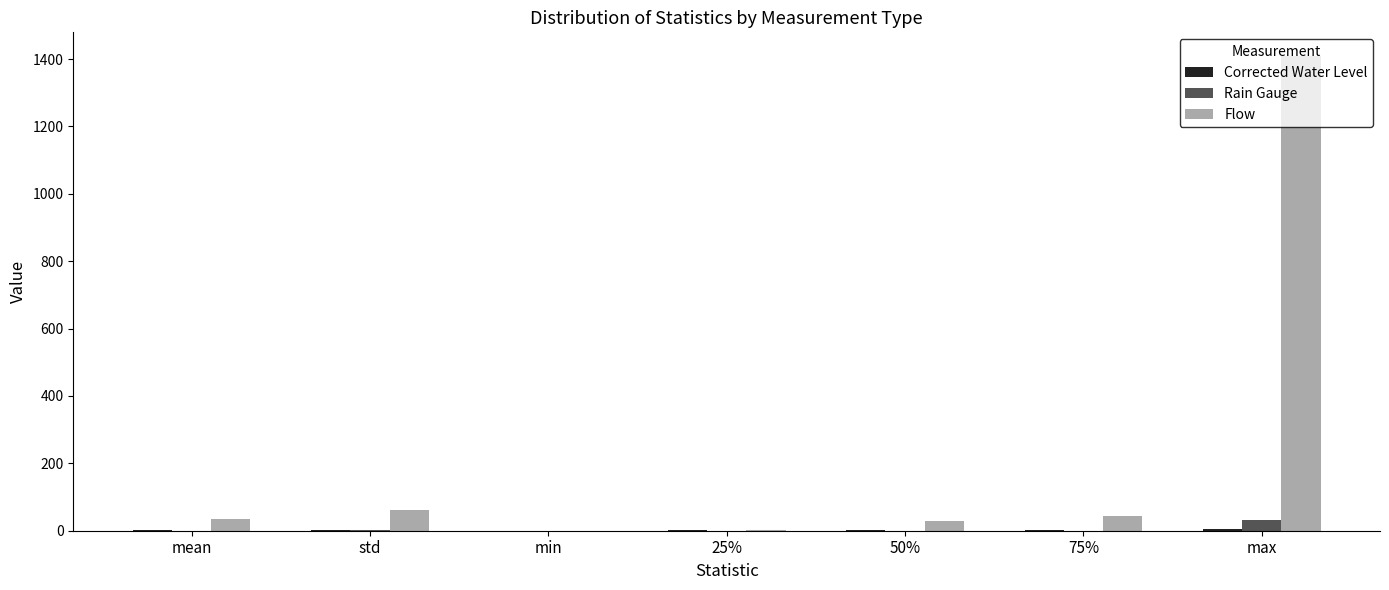

Which series has the largest total across all categories?

Flow